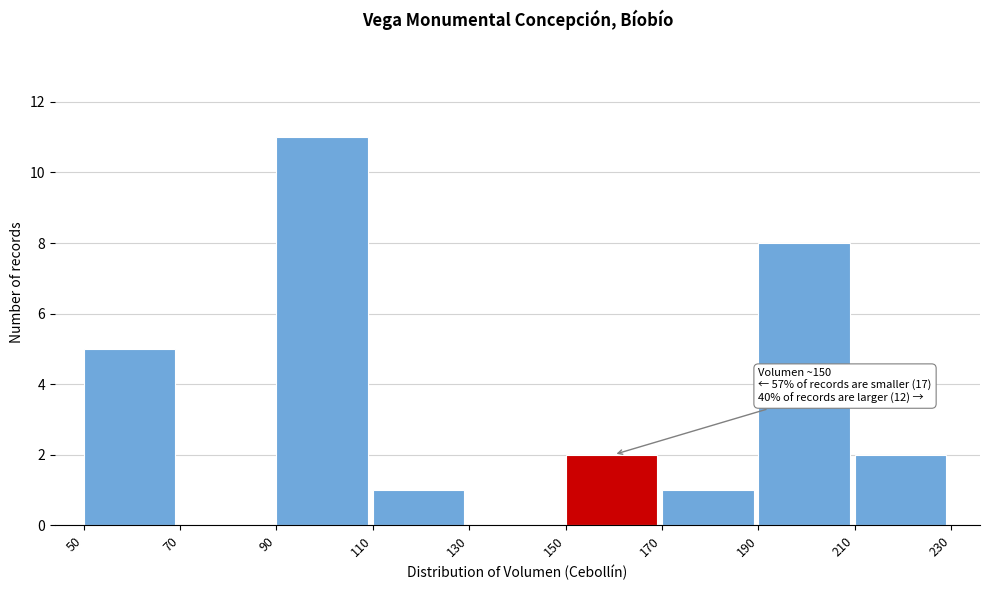

Over which range of the x-axis is the bar tallest?

90 to 110